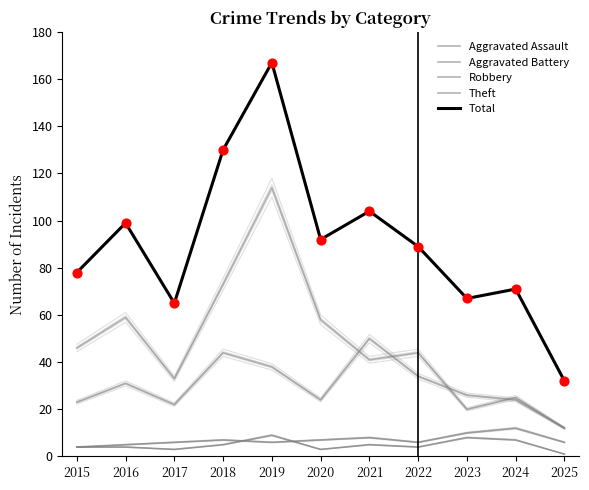

Is the value of Aggravated Assault at 2022 greater than the value of Total at 2022?

No